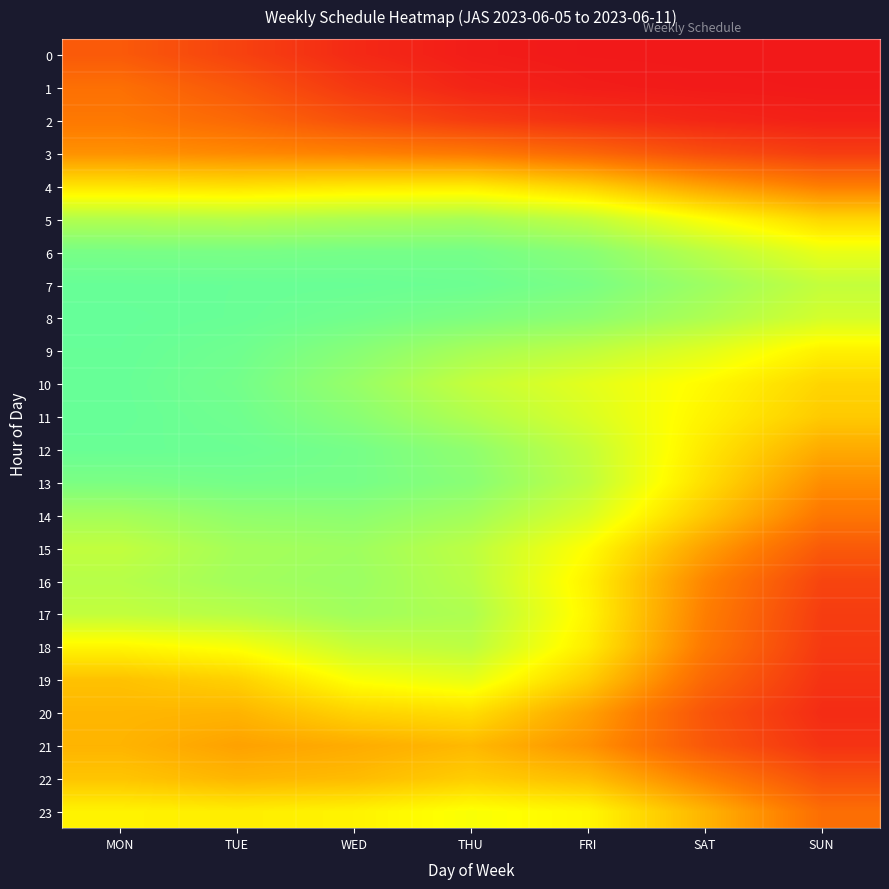

What is the total value across all series at WED?

16.8